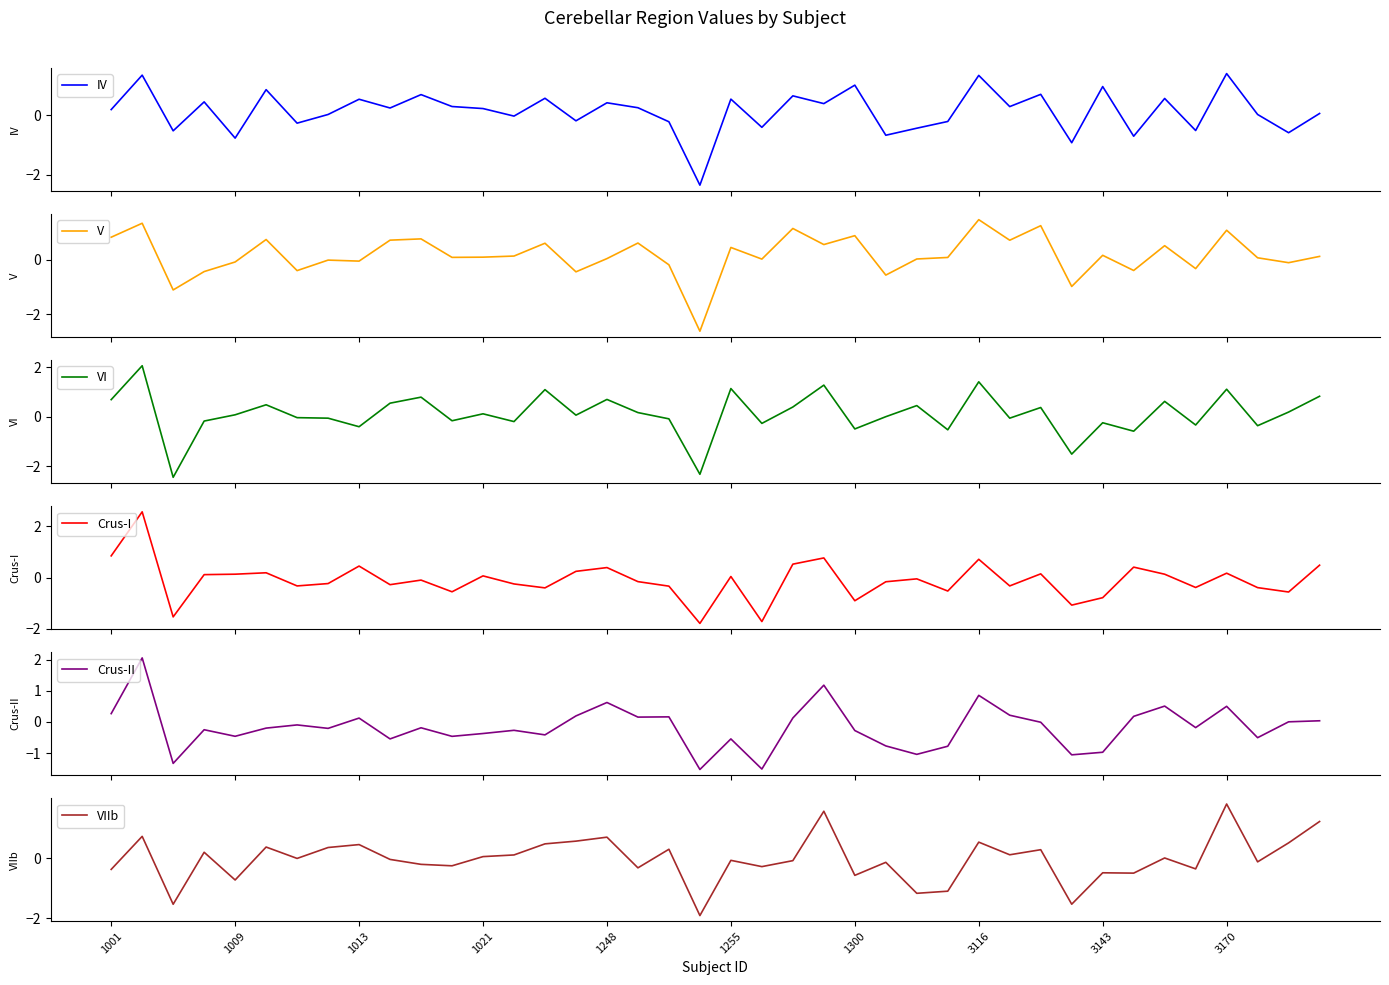

What is the minimum value for V?

-2.6